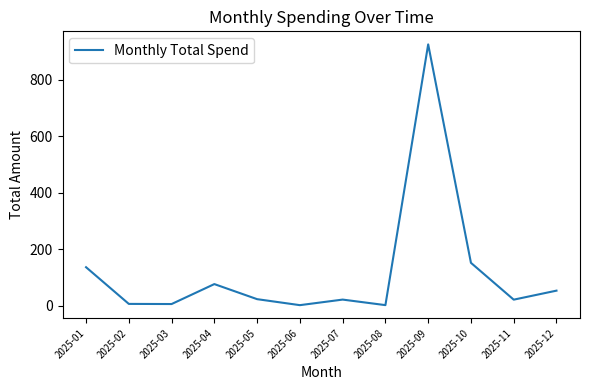

Approximately how many times larger is the value at 2025-10 compared to 2025-07?

6.8